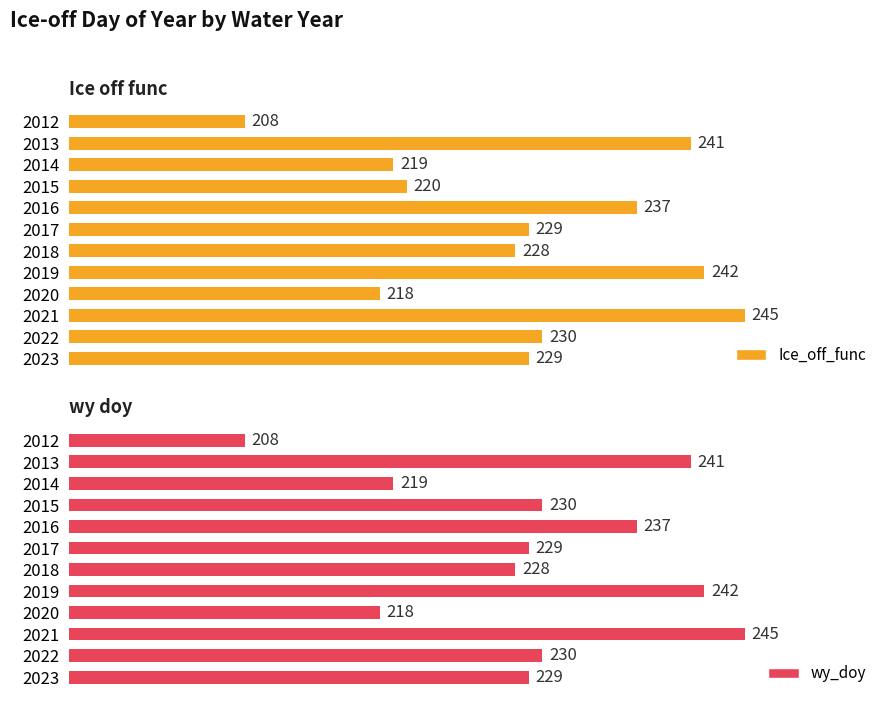

At 2014, list the series in order from largest to smallest.

Ice_off_func, wy_doy